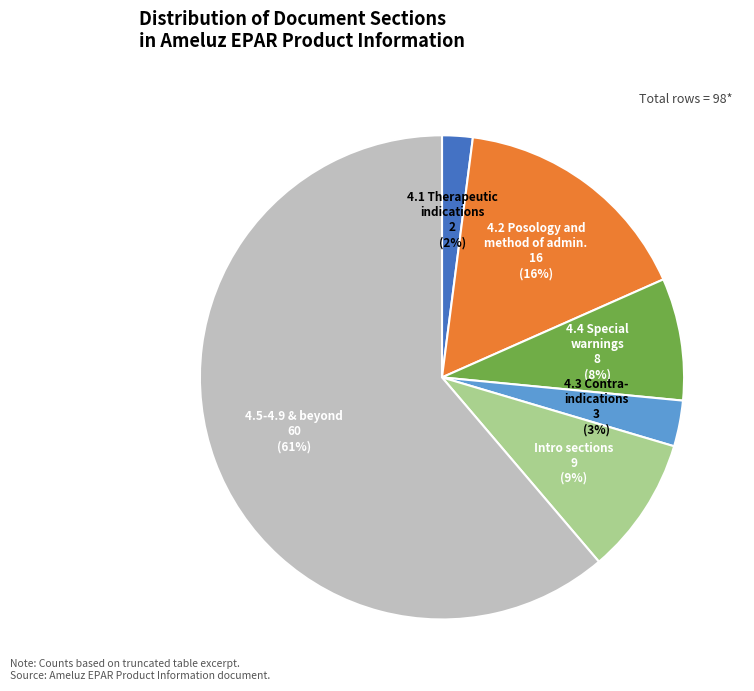

To the nearest percent, what is the average slice percentage?

17%